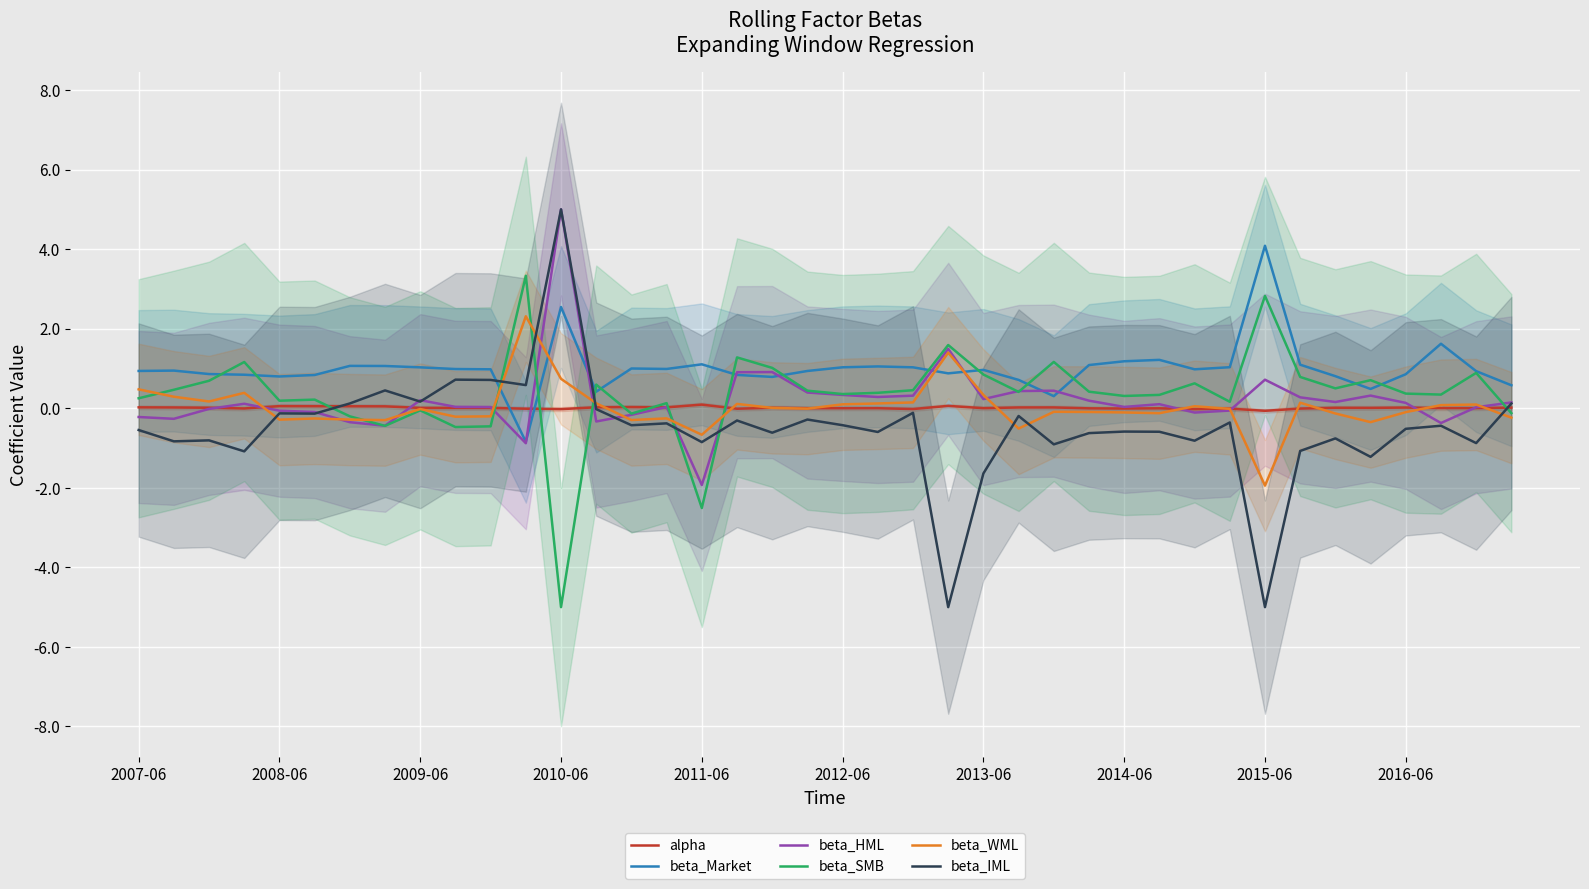

What is the lowest value of the beta_WML series?

-1.9